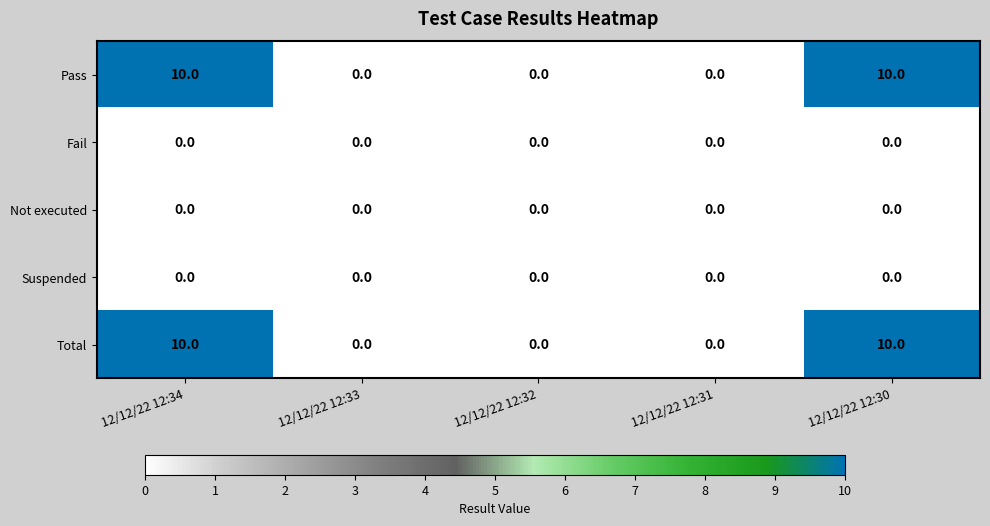

Reading left to right, extract all data points from this chart.

Pass: 10	0	0	0	10
Fail: 0	0	0	0	0
Not executed: 0	0	0	0	0
Suspended: 0	0	0	0	0
Total: 10	0	0	0	10